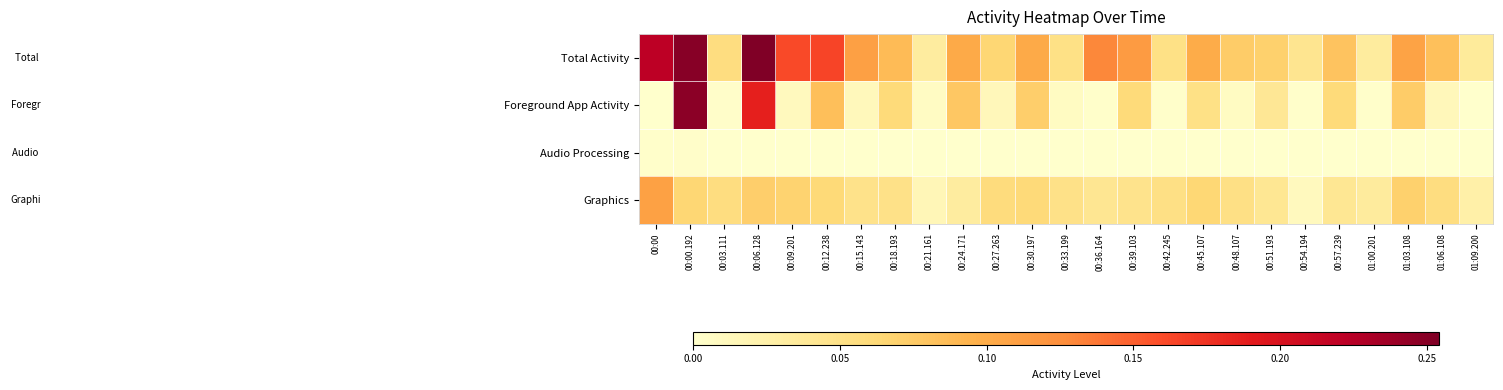

What is the difference between the highest and lowest values at 00:45.107?

0.1